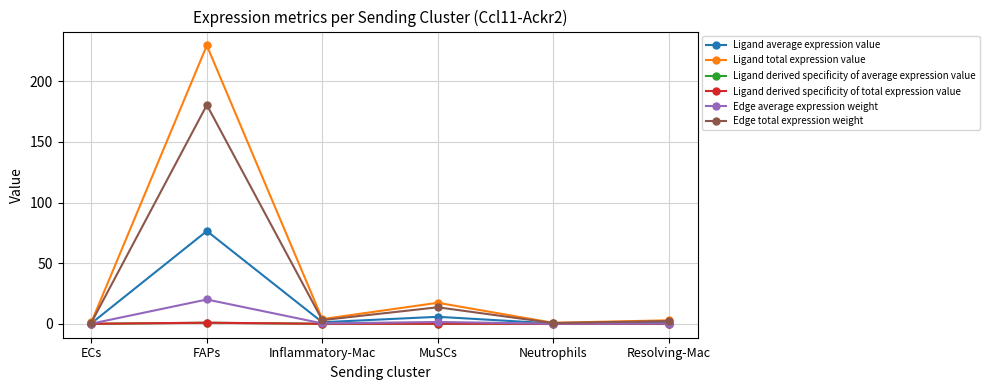

Is this an area chart (filled region under the line)?

No